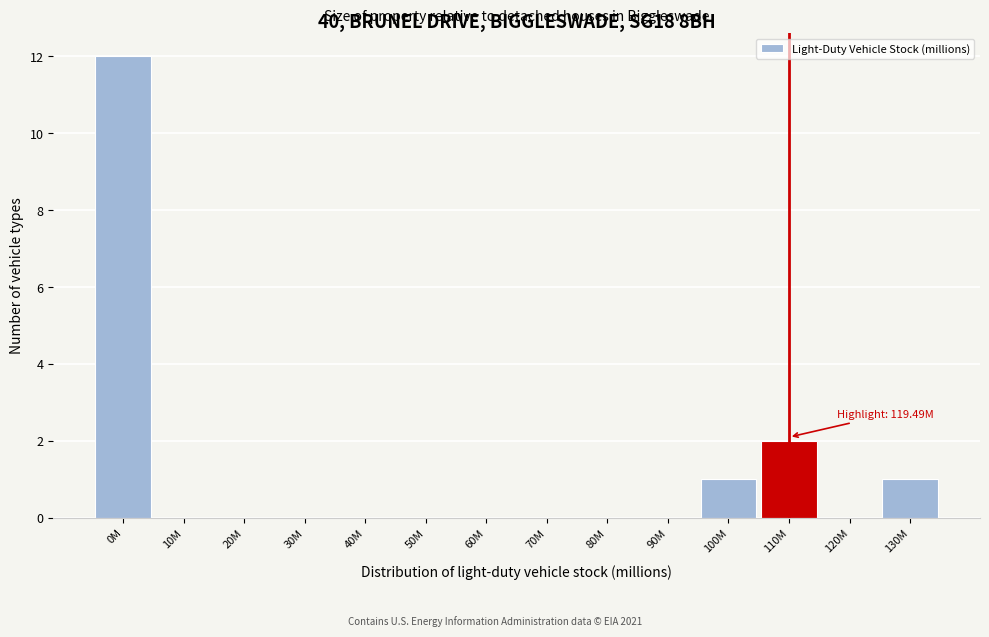

Reading left to right, what are all the values shown in this chart?

0M=12	10M=0	20M=0	30M=0	40M=0	50M=0	60M=0	70M=0	80M=0	90M=0	100M=1	110M=2	120M=0	130M=1